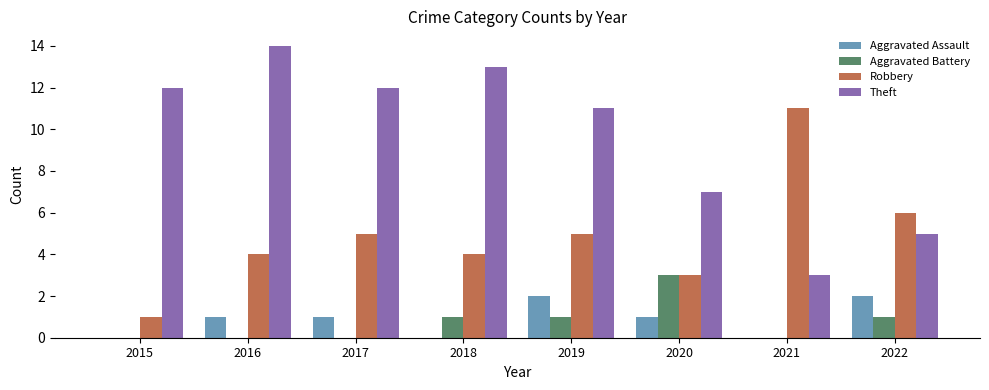

Which series changed the most between 2020 and 2021?

Robbery